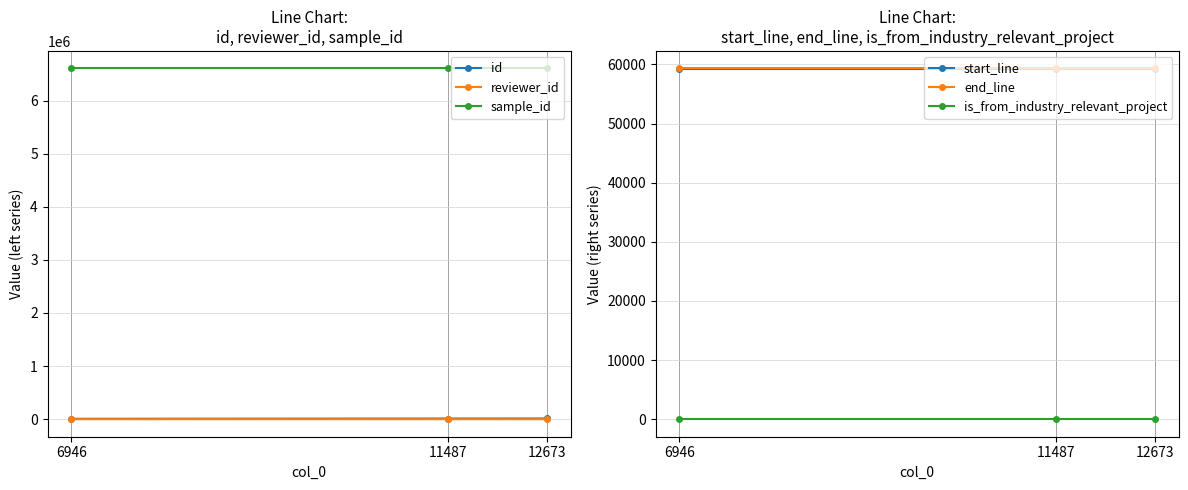

What is the difference between the highest and lowest values at 6946?

6605164